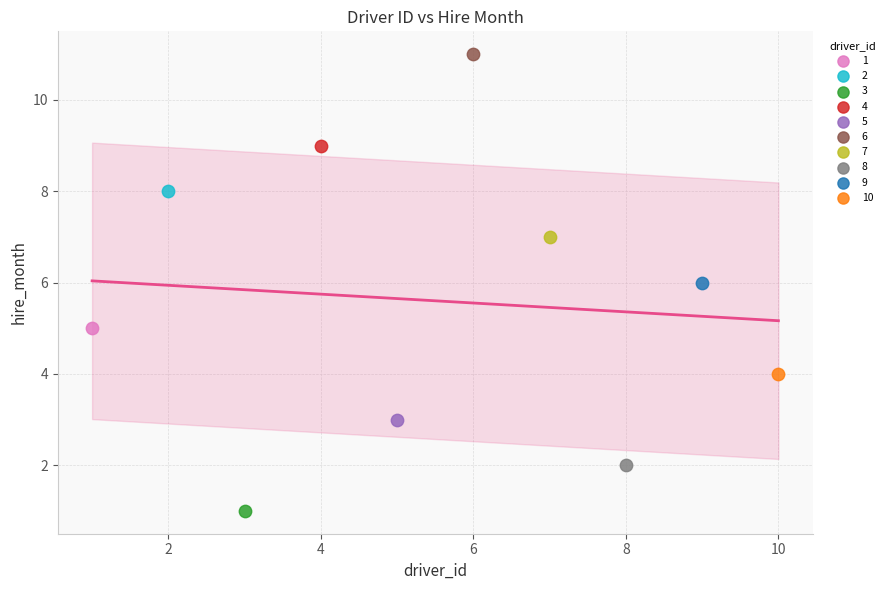

Which series contains the highest Y value?

6